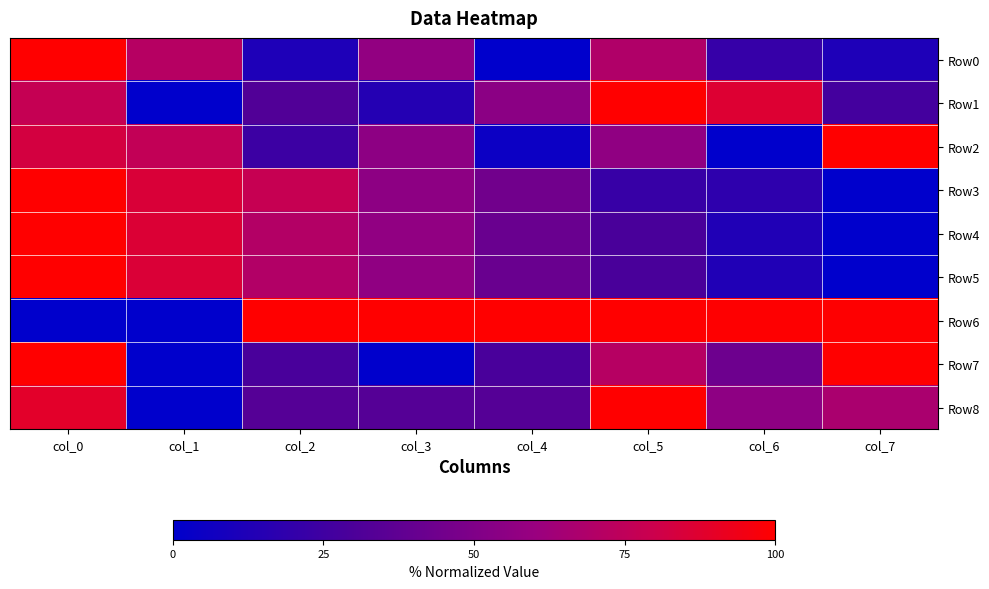

Reading left to right, list all the values displayed in this chart.

Row0: col_0=1.0	col_1=0.7	col_2=0.1	col_3=0.6	col_4=0.0	col_5=0.7	col_6=0.2	col_7=0.1
Row1: col_0=0.8	col_1=0.0	col_2=0.3	col_3=0.1	col_4=0.5	col_5=1.0	col_6=0.9	col_7=0.3
Row2: col_0=0.8	col_1=0.8	col_2=0.2	col_3=0.6	col_4=0.0	col_5=0.6	col_6=0.0	col_7=1.0
Row3: col_0=1.0	col_1=0.9	col_2=0.8	col_3=0.6	col_4=0.4	col_5=0.2	col_6=0.2	col_7=0.0
Row4: col_0=1.0	col_1=0.9	col_2=0.7	col_3=0.6	col_4=0.4	col_5=0.3	col_6=0.1	col_7=0.0
Row5: col_0=1.0	col_1=0.9	col_2=0.7	col_3=0.6	col_4=0.4	col_5=0.3	col_6=0.1	col_7=0.0
Row6: col_0=0.0	col_1=0.0	col_2=1.0	col_3=1.0	col_4=1.0	col_5=1.0	col_6=1.0	col_7=1.0
Row7: col_0=1.0	col_1=0.0	col_2=0.3	col_3=0.0	col_4=0.3	col_5=0.7	col_6=0.4	col_7=1.0
Row8: col_0=0.9	col_1=0.0	col_2=0.3	col_3=0.3	col_4=0.3	col_5=1.0	col_6=0.6	col_7=0.7